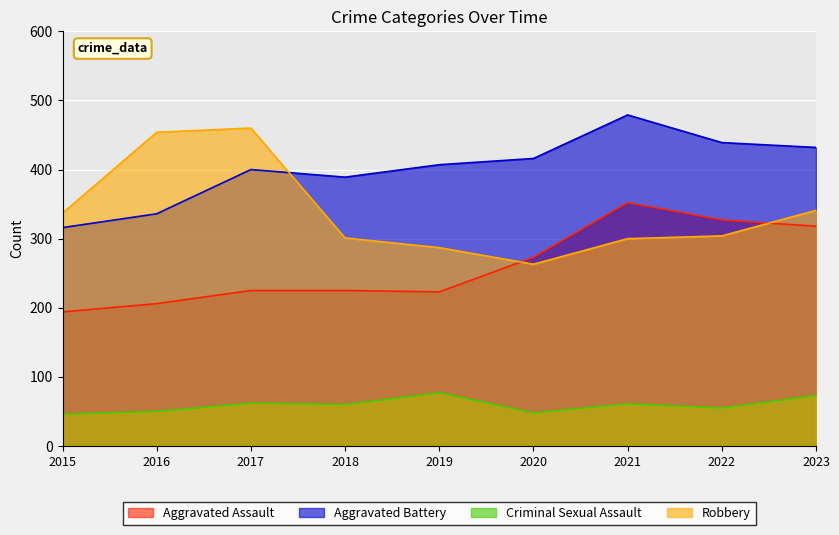

Rank the categories by Criminal Sexual Assault value from highest to lowest.

2019, 2023, 2017, 2021, 2018, 2022, 2016, 2020, 2015